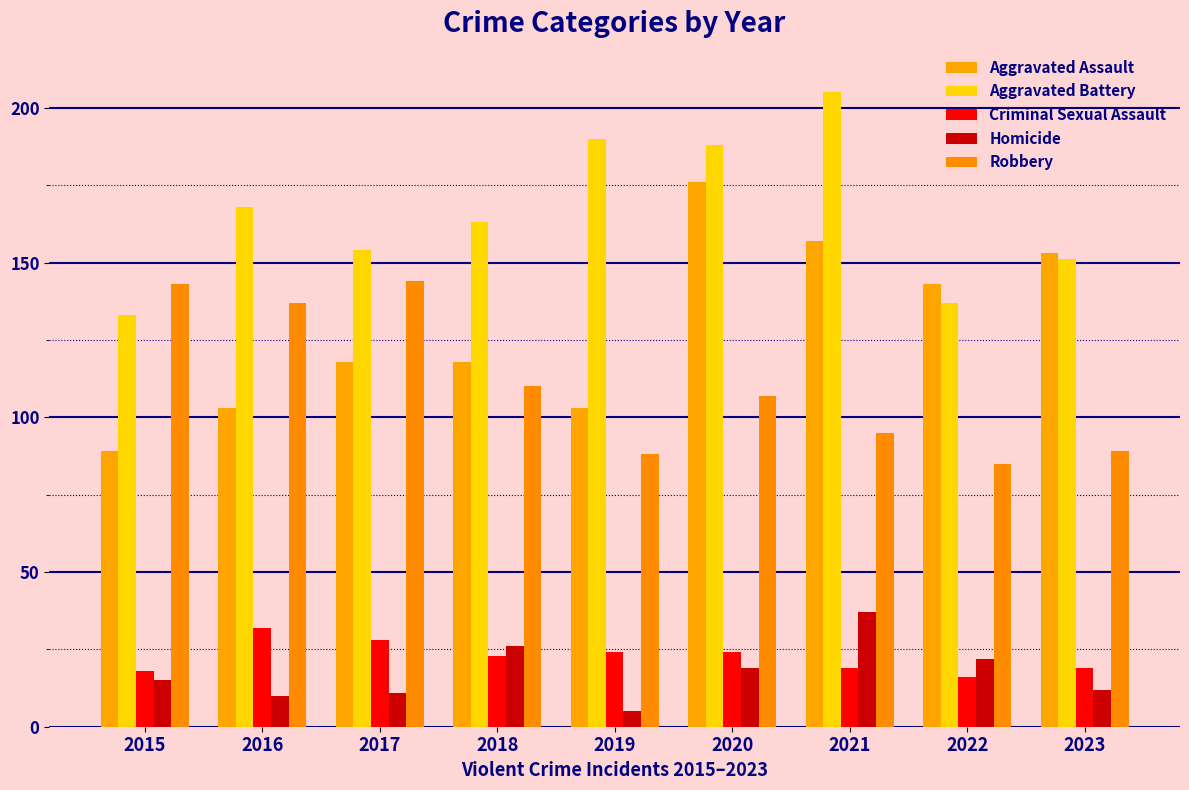

What is the difference between the second highest and minimum values in the Aggravated Assault series?

68